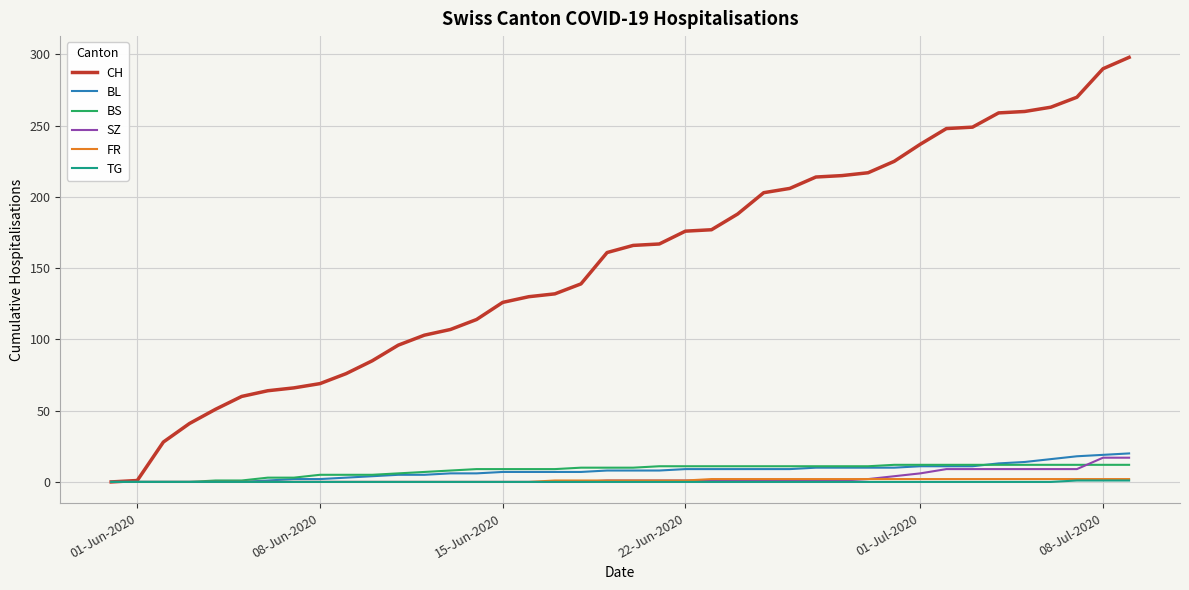

Which series has the largest range (max minus min)?

CH